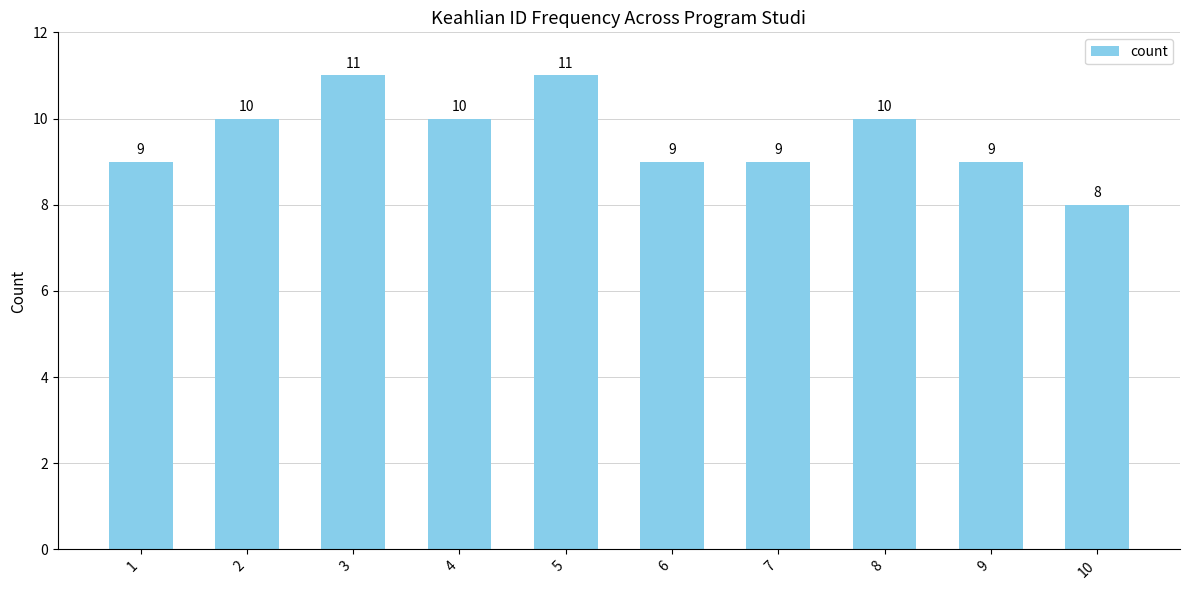

Reading left to right, what are all the values shown in this chart?

1=9	2=10	3=11	4=10	5=11	6=9	7=9	8=10	9=9	10=8